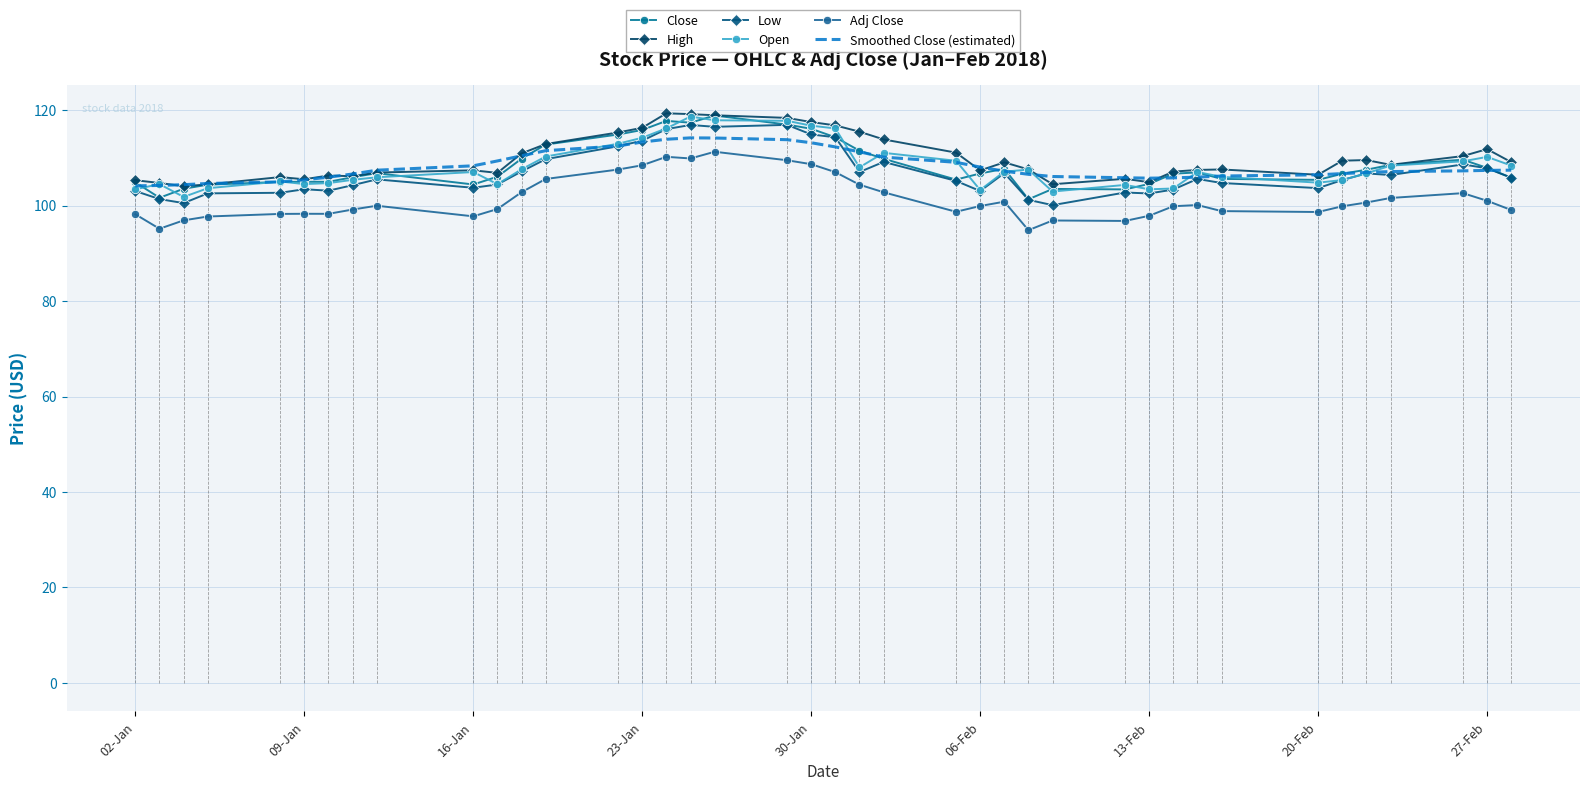

In High, how many points are higher than both neighbors (excluding endpoints)?

9